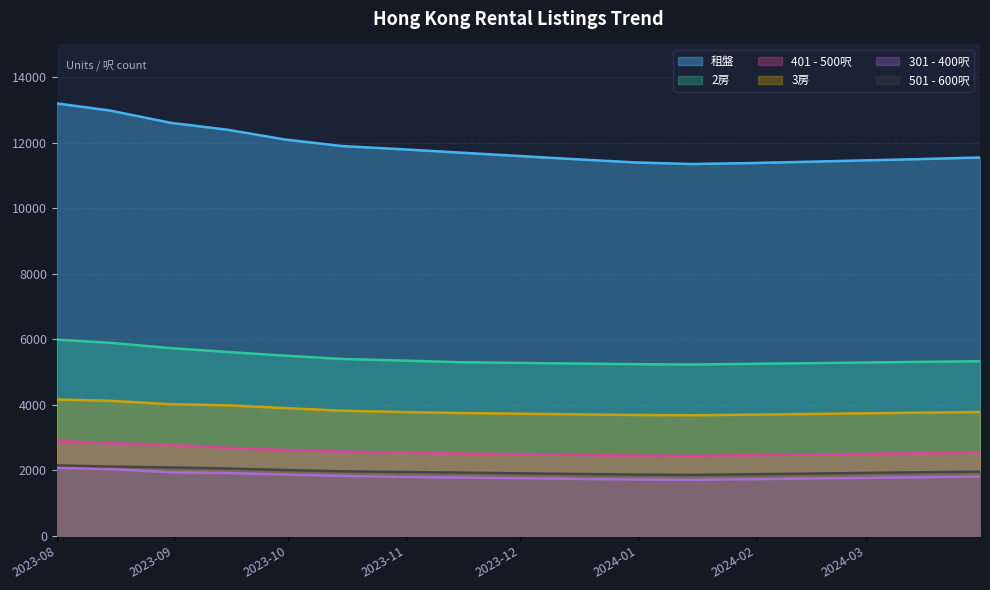

What is the average value of the 2房 series?

5426